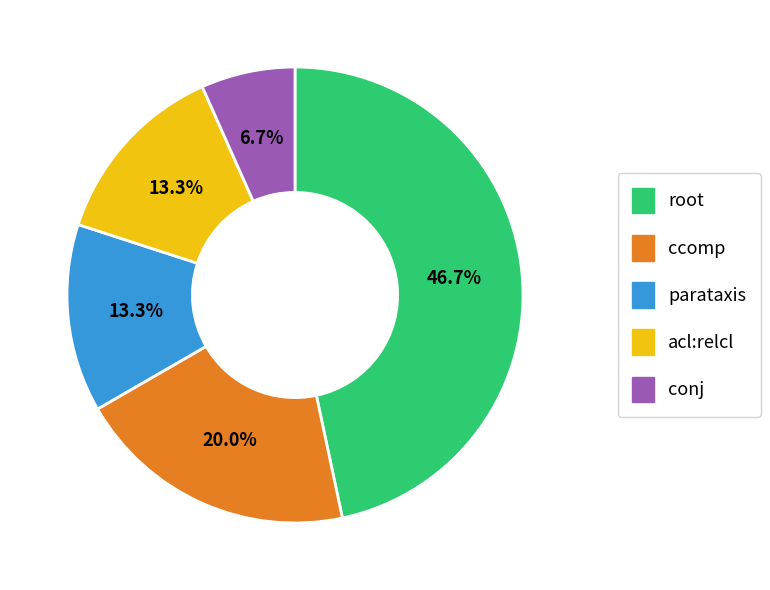

To the nearest percent, what is the combined percentage of root and parataxis?

60%